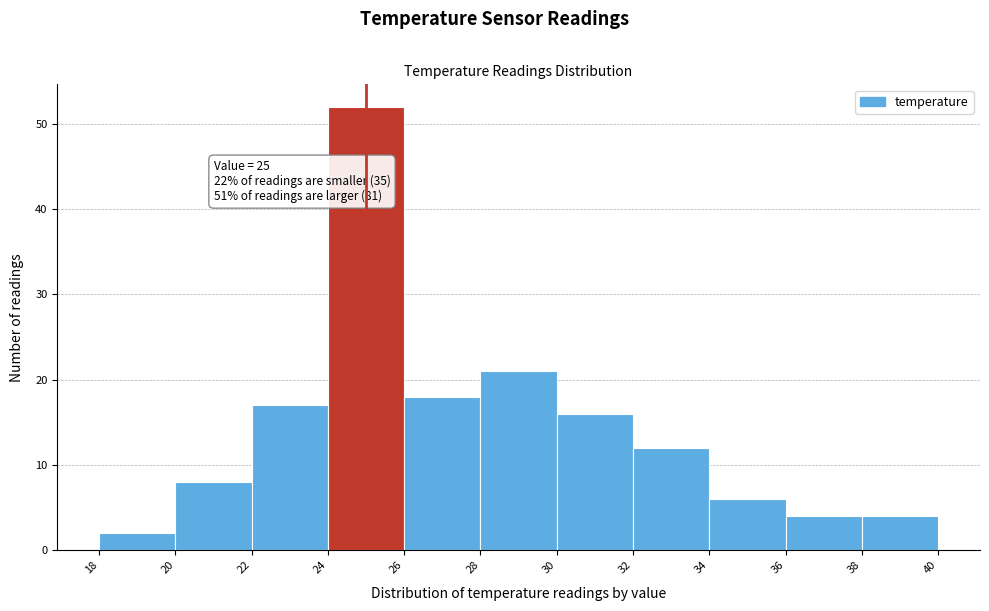

Over which range of the x-axis is the bar tallest?

24 to 26